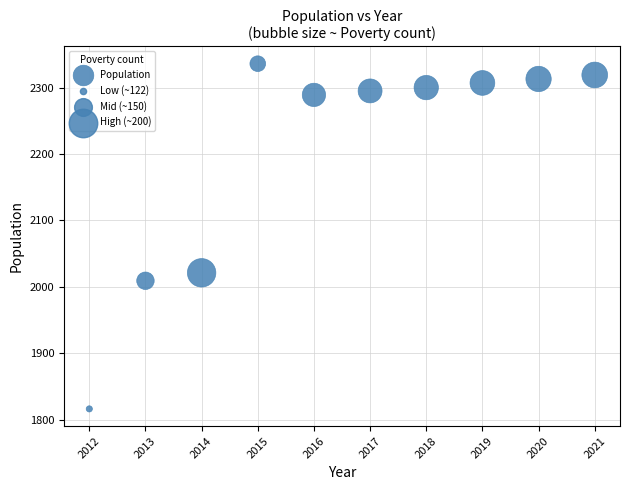

What Y value in the scatter plot is closest to 2076?

2021